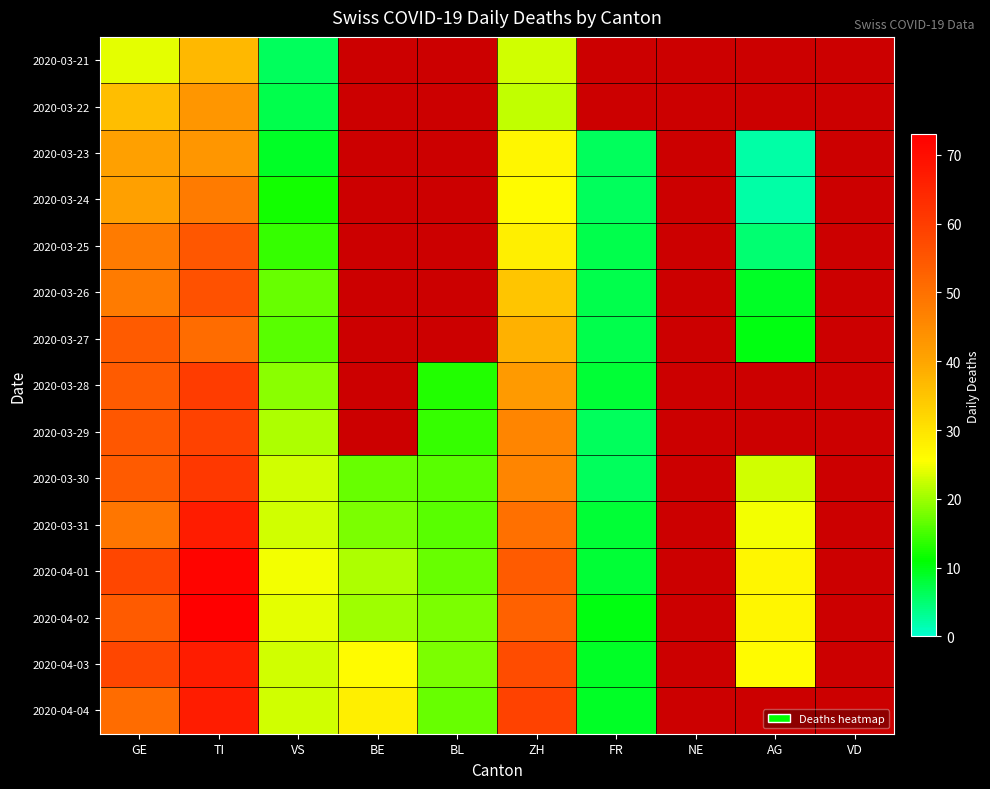

What is the total value across all series at VS?

262.0